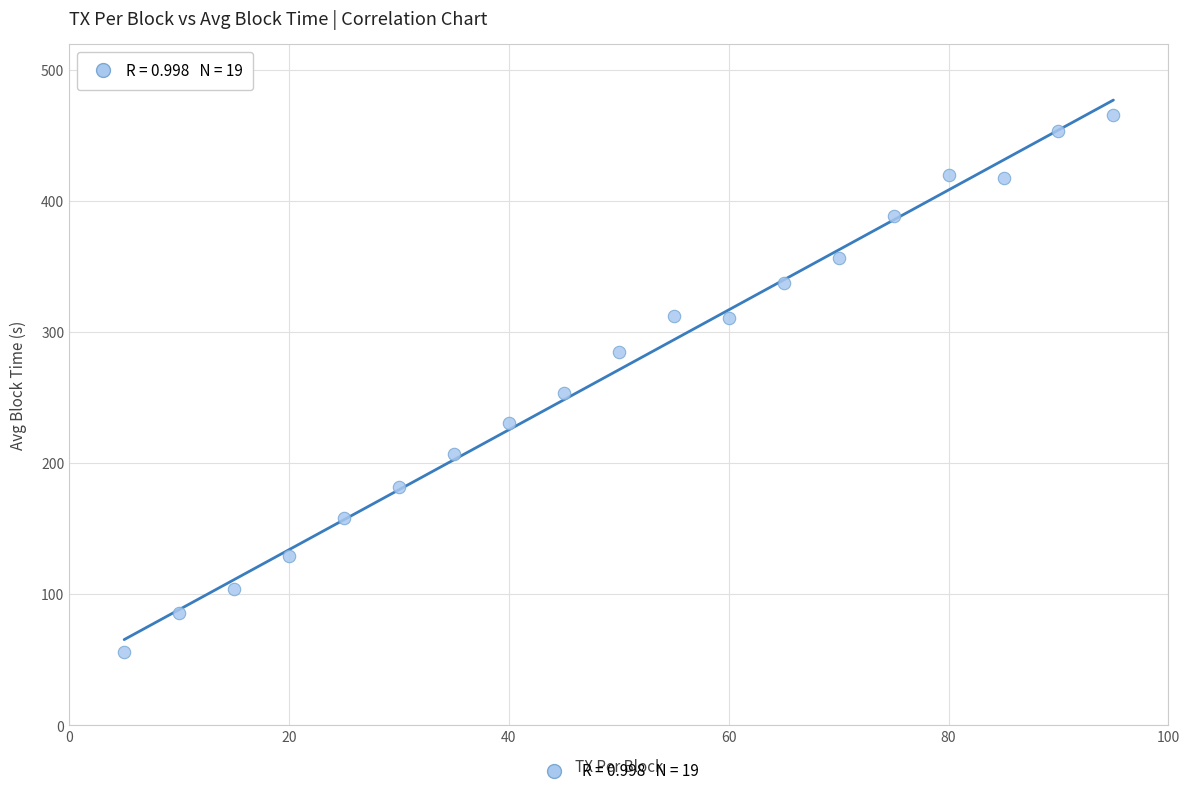

What is the range of X values (max minus min)?

90.0